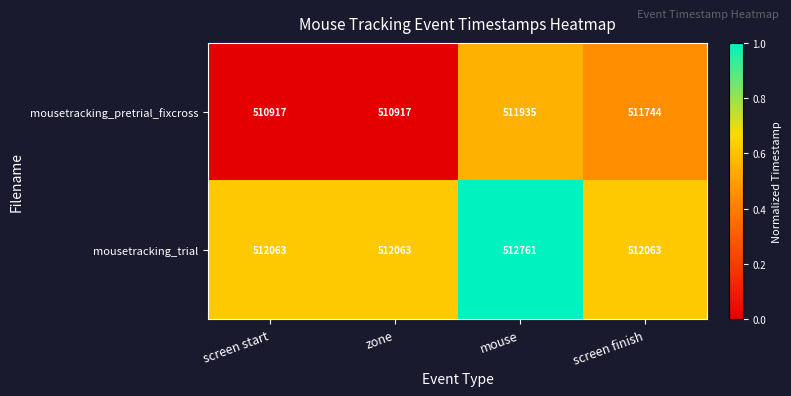

Reading right to left, list all the values displayed in this chart.

mousetracking_pretrial_fixcross: 511744	511935	510917	510917
mousetracking_trial: 512063	512761	512063	512063